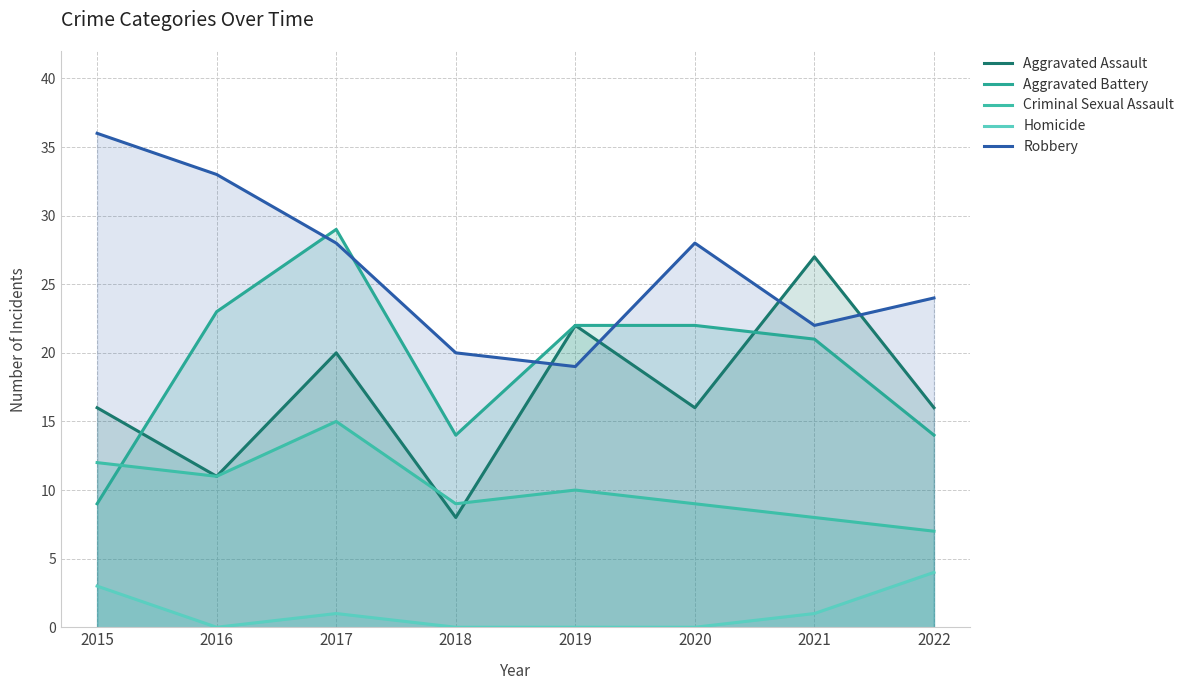

What is the total value across all series at 2020?

75